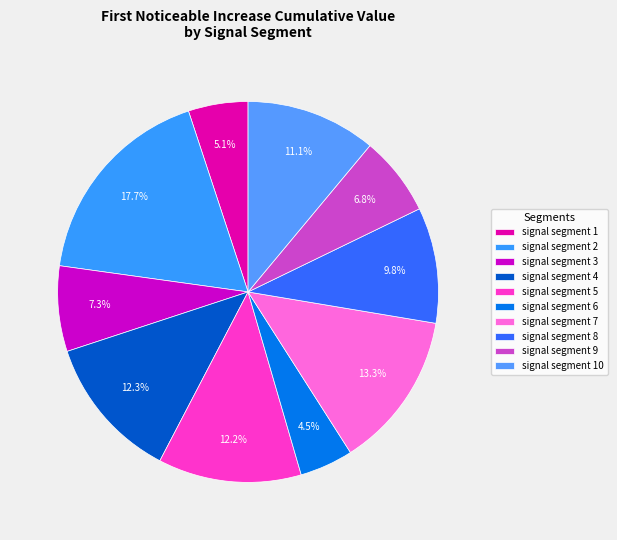

How many slices are in this pie chart?

10